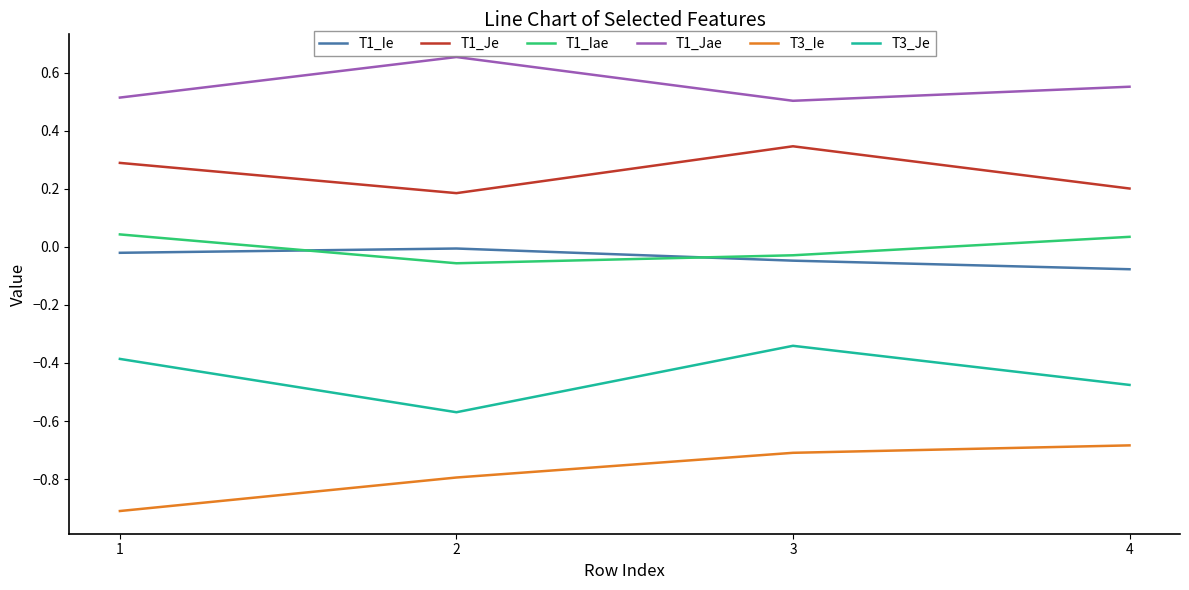

Read the T1_Jae value at 3.

0.5